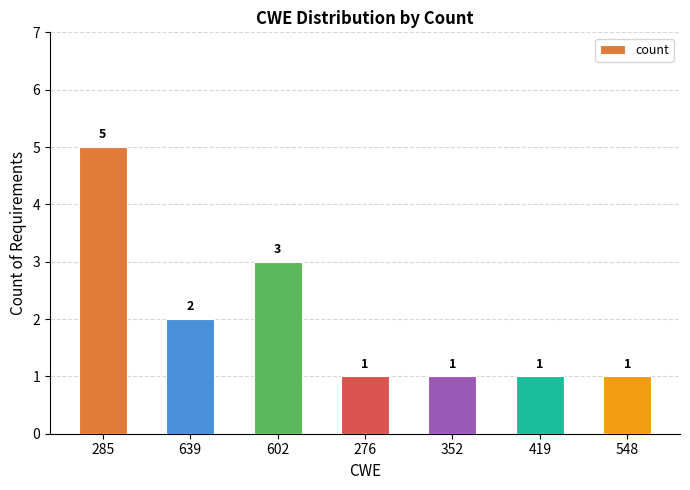

What is the label of the 3rd bar from the left?

602